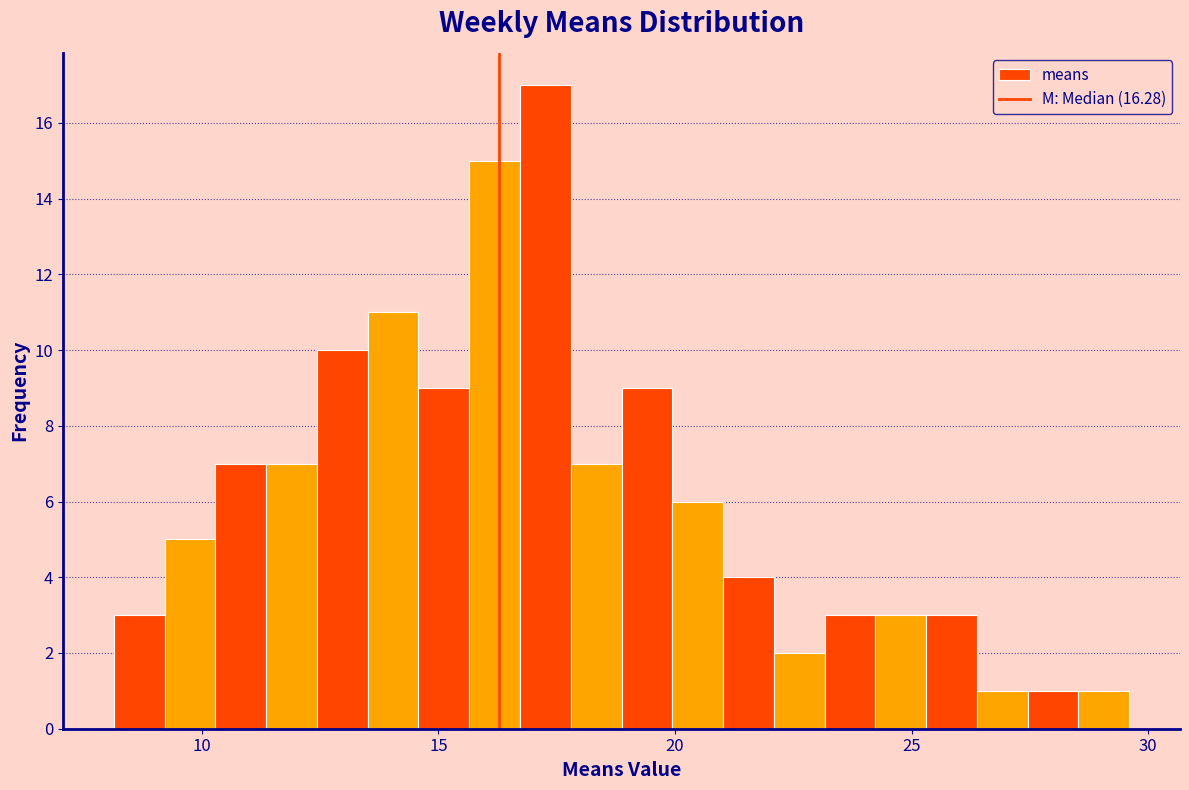

Around what value on the x-axis is the tallest bar? Give the approximate position of its centre, as read against the axis.

17.5